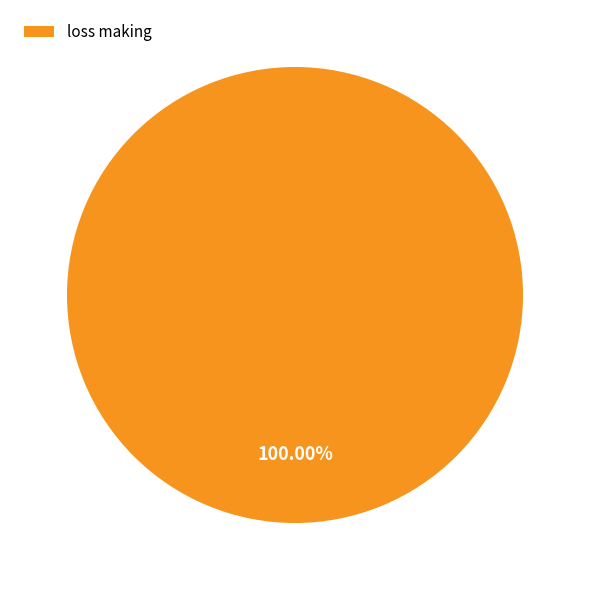

Rank the categories by value from lowest to highest.

loss making